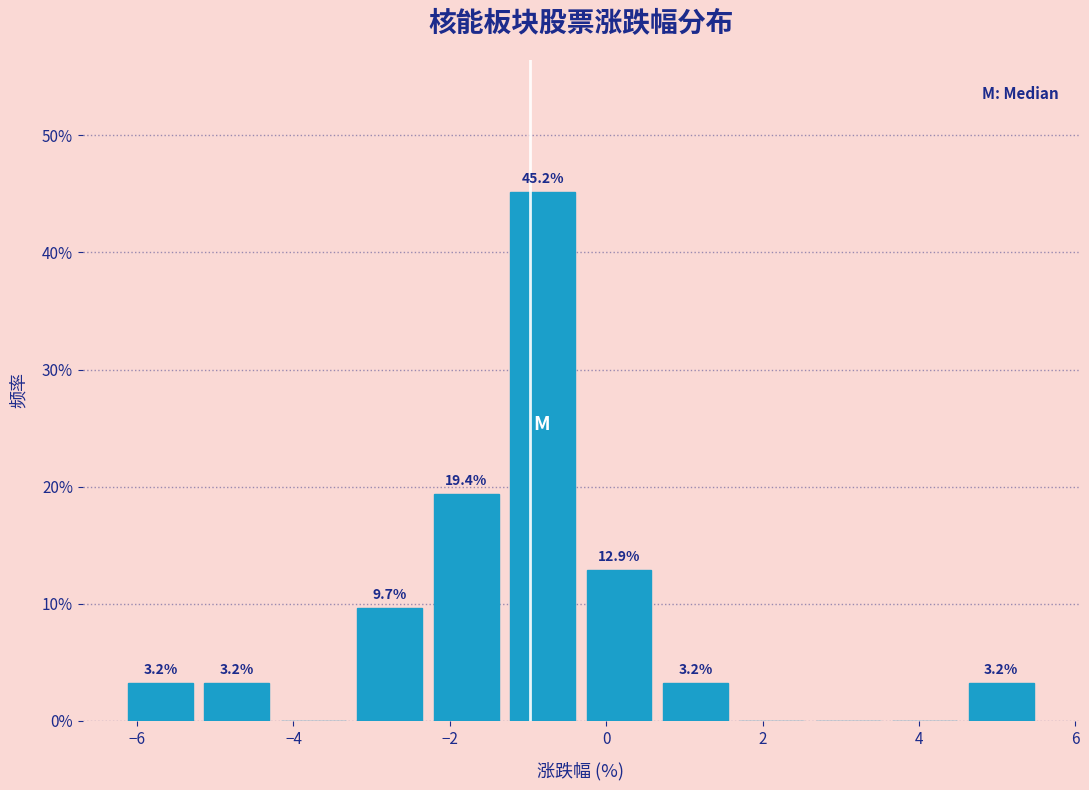

Over which range of the x-axis is the bar tallest?

-1.4 to -0.4